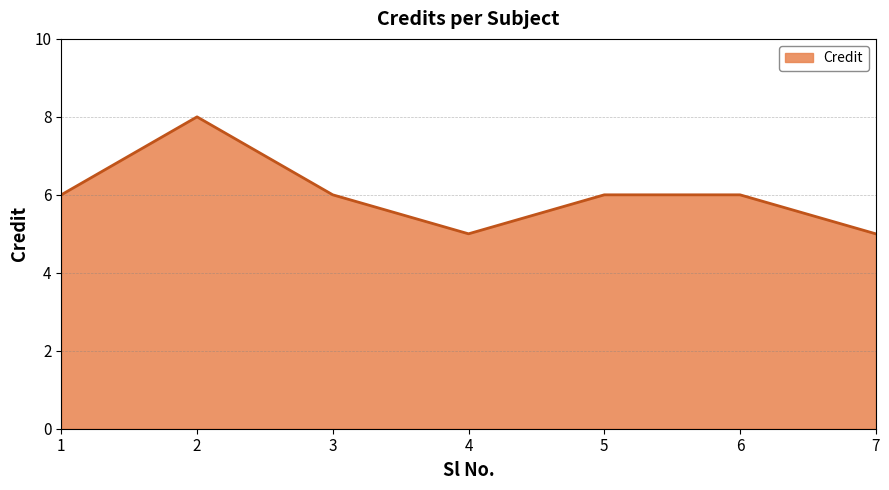

Approximately how many times larger is the value at 7 compared to 2?

0.6